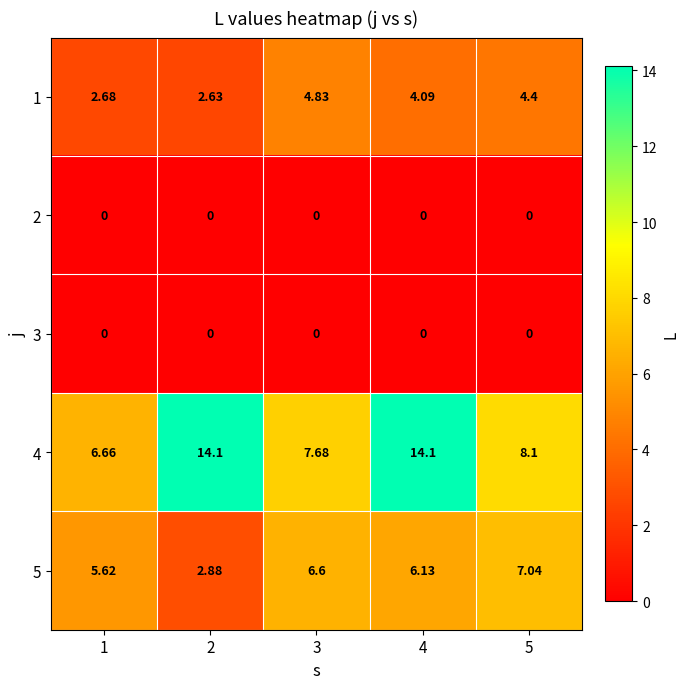

What is the total value across all series at 3?

19.1